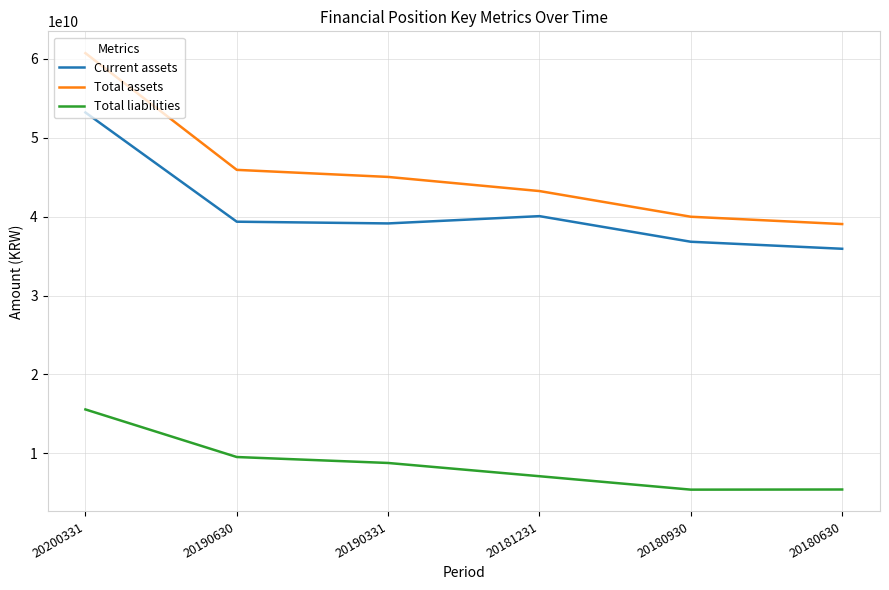

What is the spread (max minus min) of values at 20181231?

36114374680